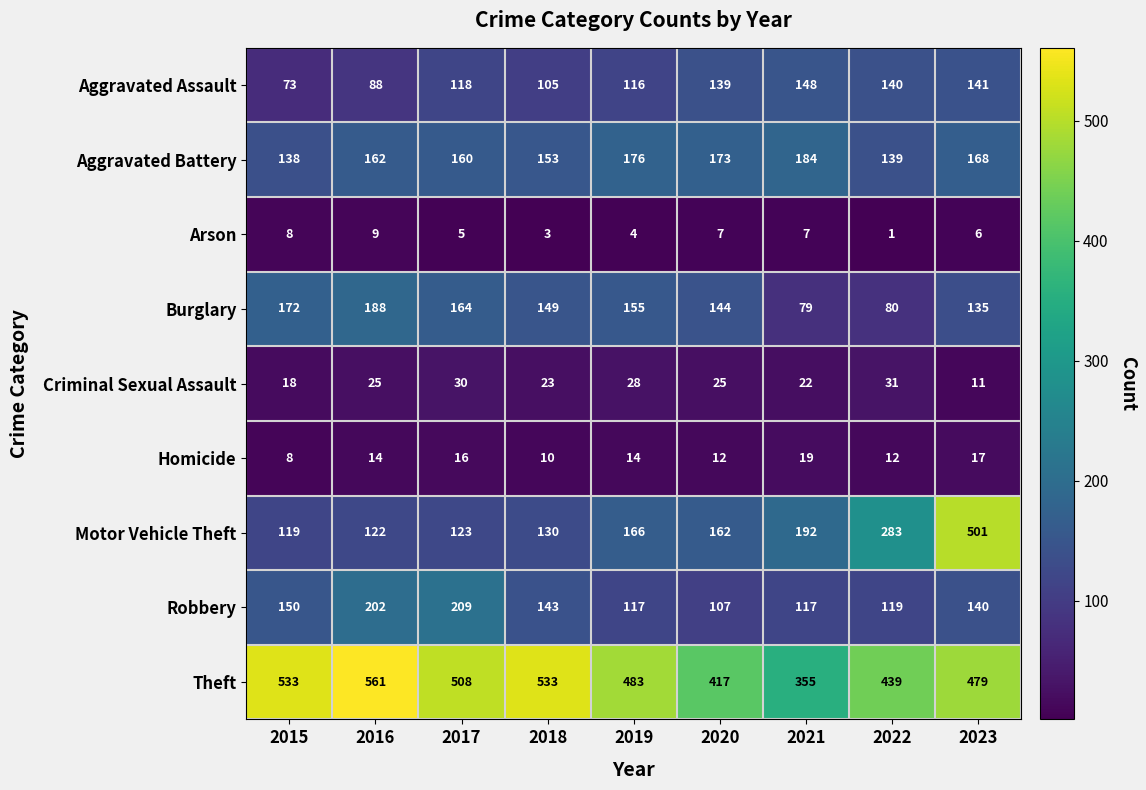

At how many categories does at least one series exceed 381?

8